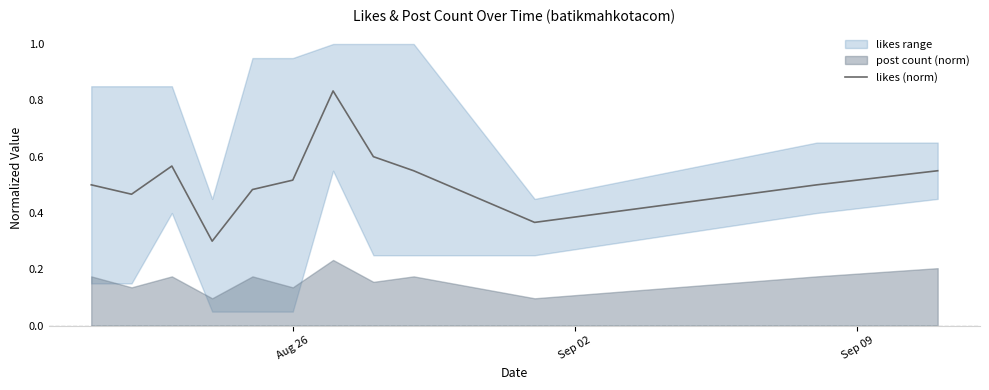

What is the minimum value for likes (norm)?

0.3